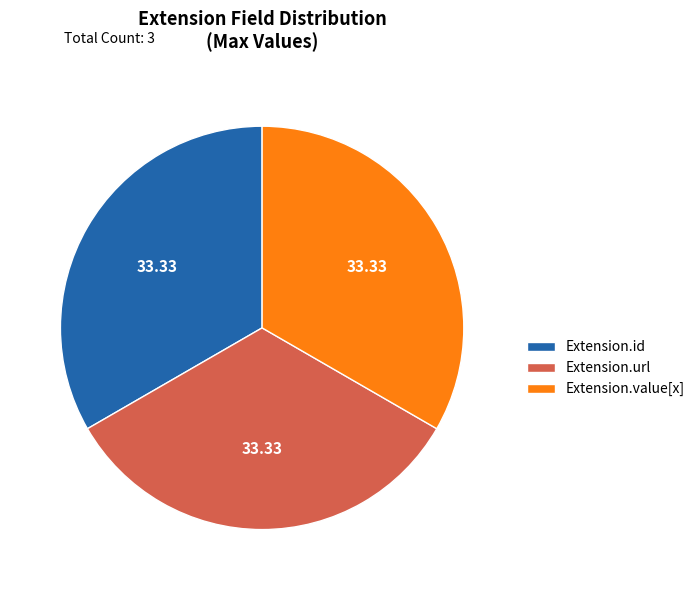

Approximately how many times larger is the value at Extension.id compared to Extension.url?

1.0